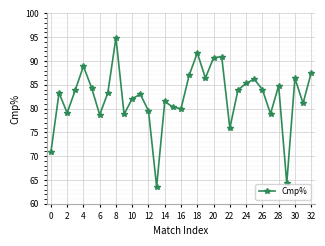

How many points are higher than both their immediate neighbors (excluding endpoints)?

10